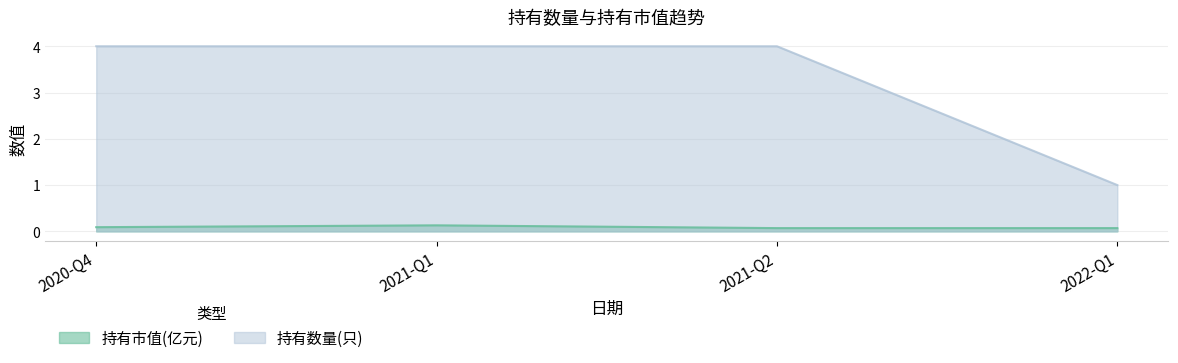

What is the value of the 持有市值(亿元) point at the 2nd from the left?

0.1